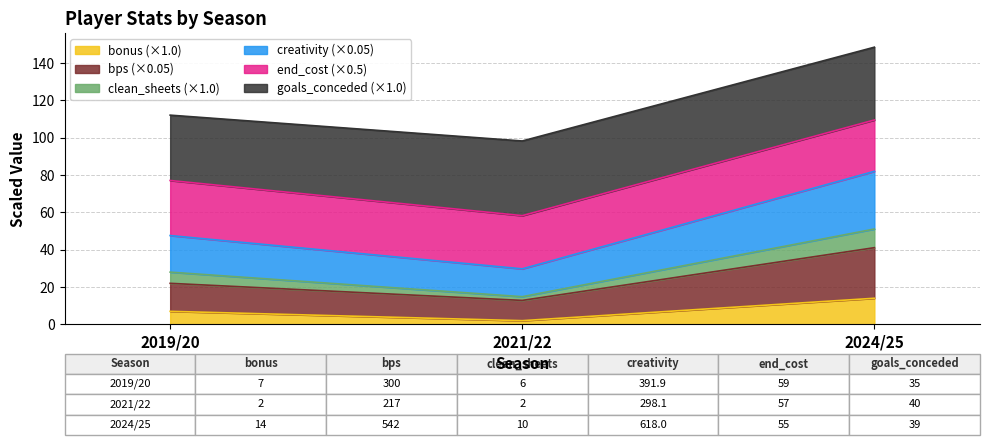

What is the maximum value shown in the chart?

148.5